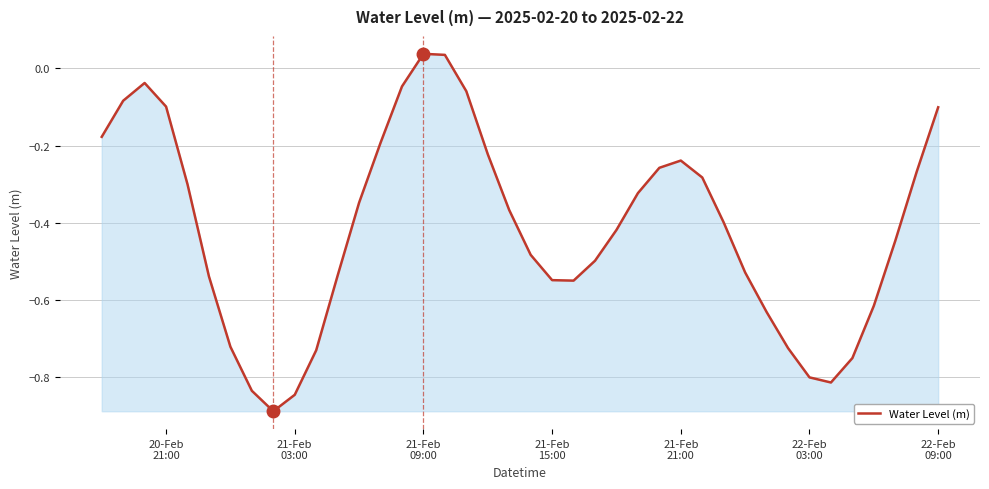

What is the difference between the maximum and minimum values?

0.9